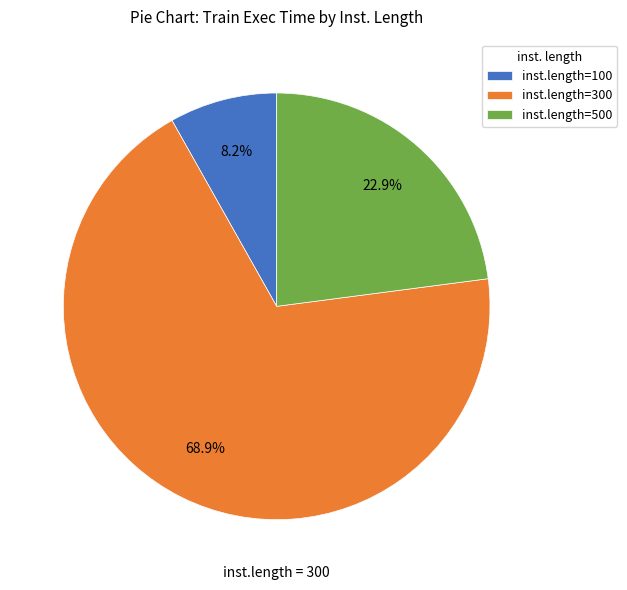

Do inst.length=100 and inst.length=500 together represent more than half of the pie?

No